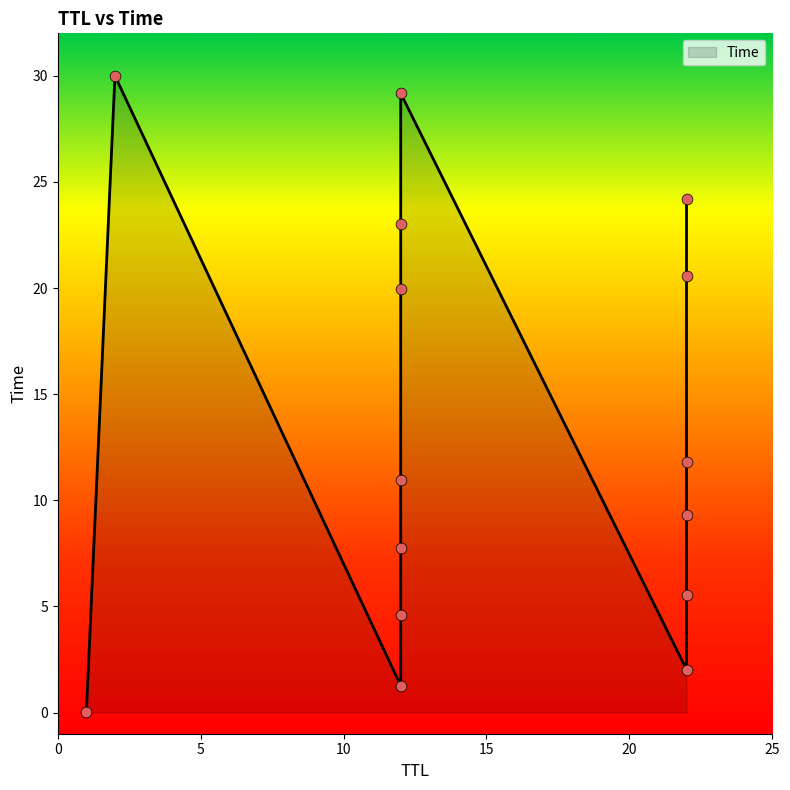

Which has a higher value, 0.0003247237764298916 or 1.259908706881106?

1.259908706881106